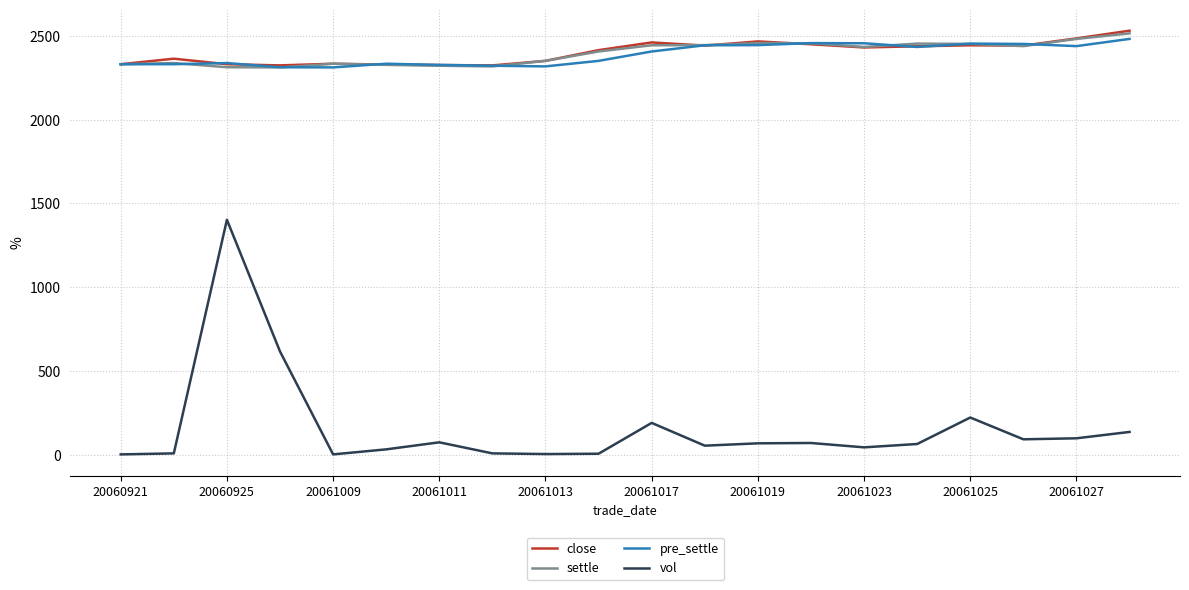

What is the maximum value shown in the chart?

2530